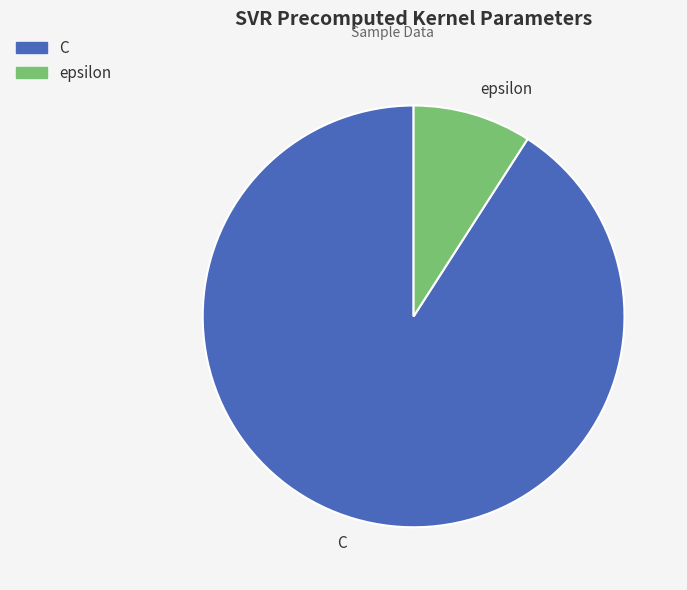

Rank the categories by value from highest to lowest.

C, epsilon